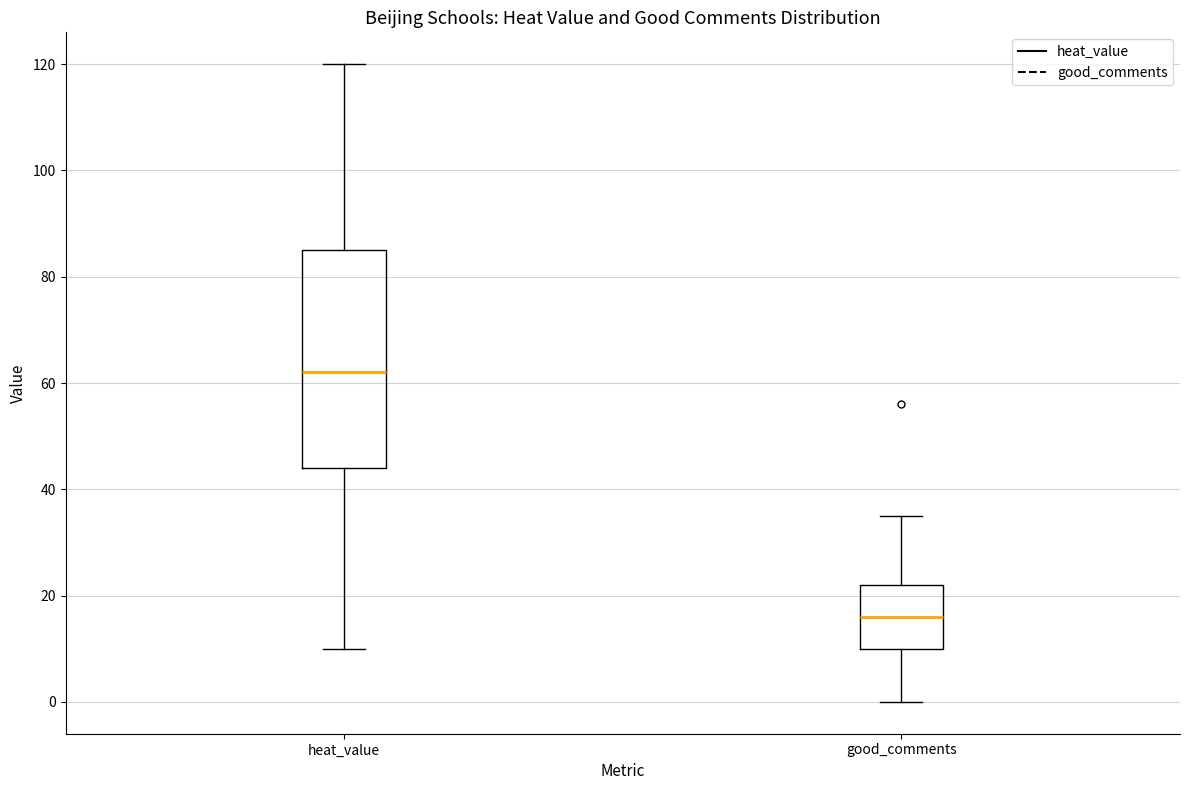

Reading left to right, transcribe this box plot: for each box, give where its median line is, the range the box spans, and where its two whiskers end, as read against the y-axis. The values are not printed on the chart, so give them approximately, as read against the axis.

heat_value: median 62, box 44 to 86, whiskers 10 to 120
good_comments: median 16, box 10 to 22, whiskers 0 to 36